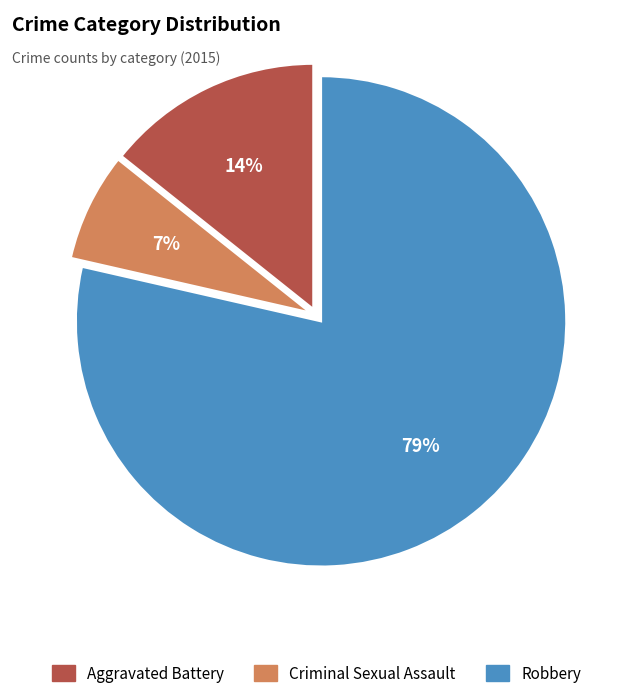

Rank the categories by value from lowest to highest.

Criminal Sexual Assault, Aggravated Battery, Robbery